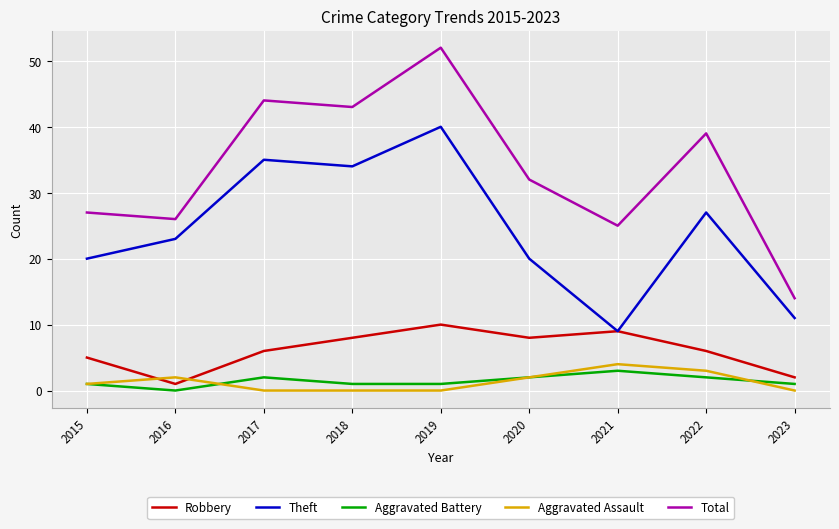

Which category has the highest value across all series?

2019